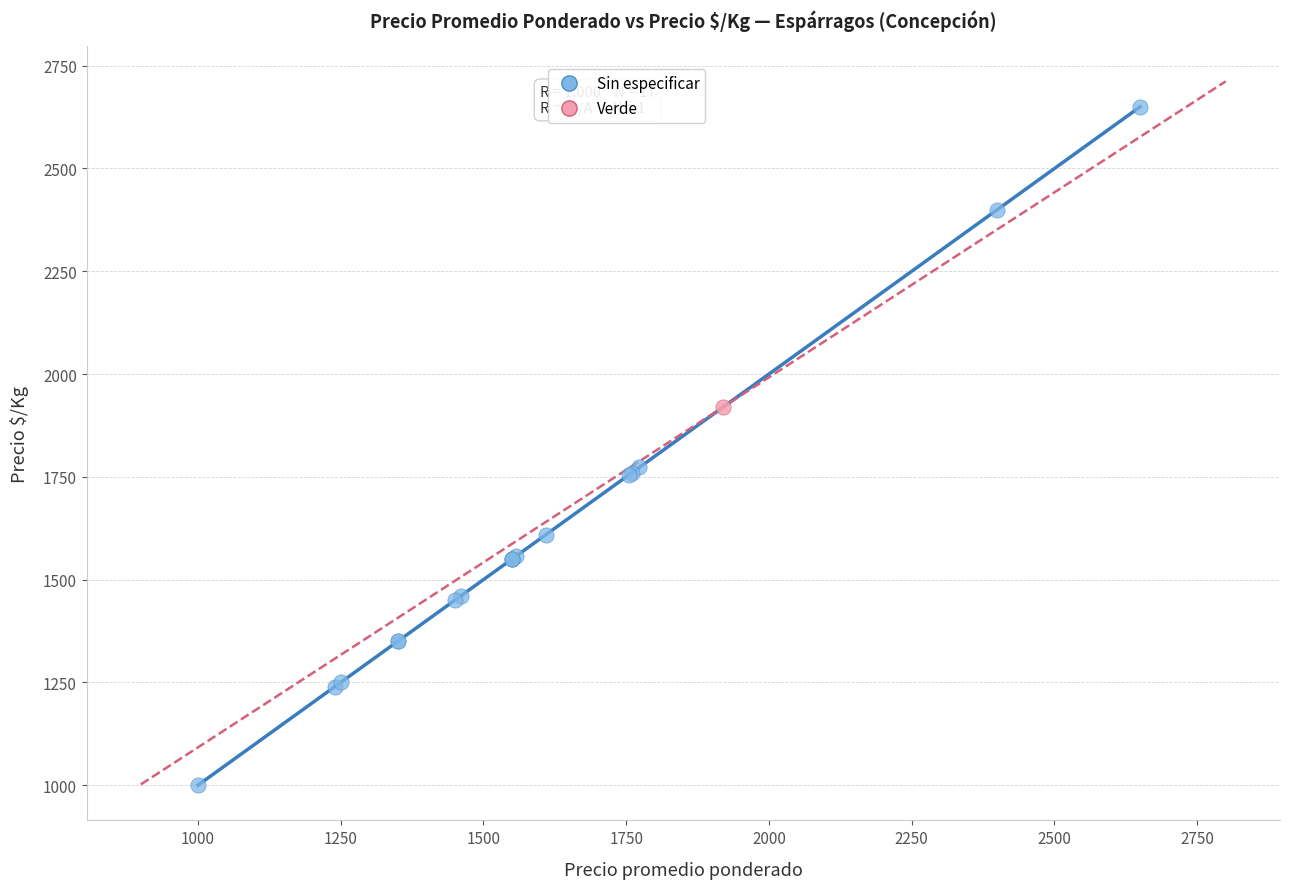

What are all the series names shown in the legend?

Sin especificar, Verde